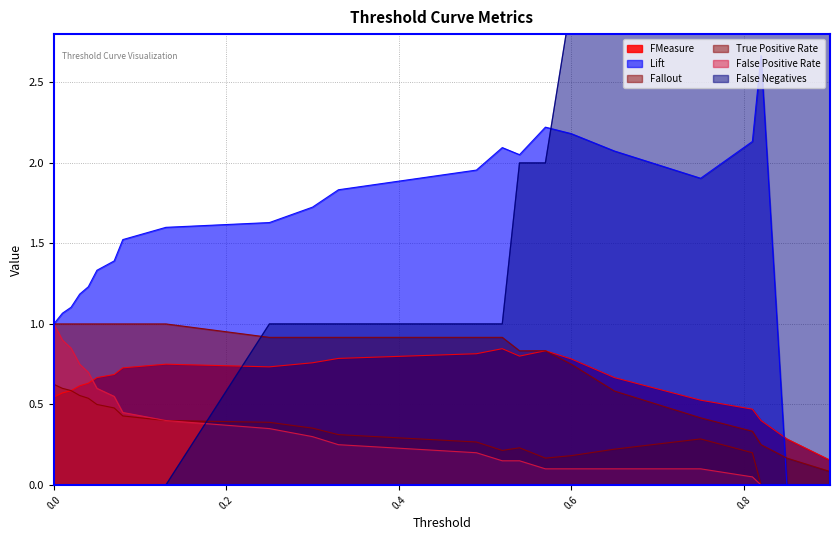

What is the difference between the False Negatives values at 0.6 and 0.03?

3.0